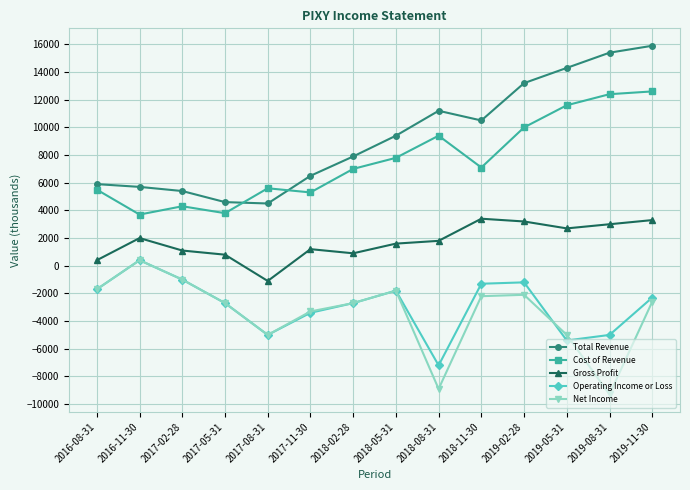

What is the difference between the maximum and minimum values in the Gross Profit series?

4500